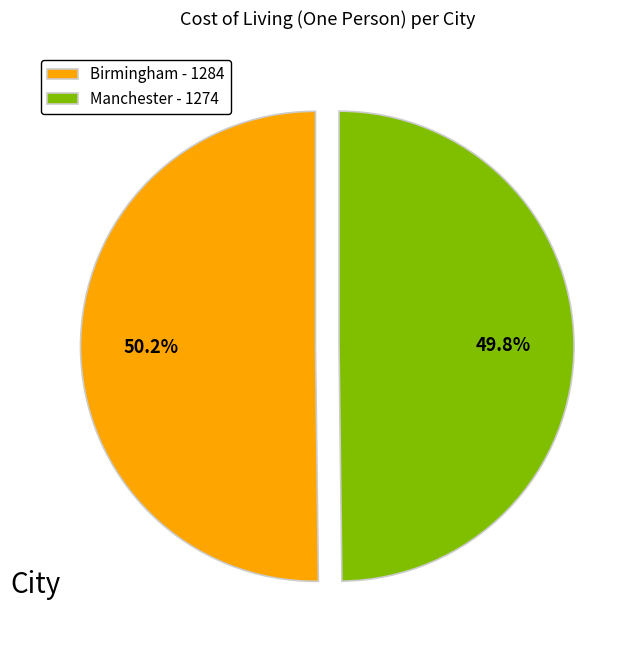

Approximately how many times larger is the value at Manchester - 1274 compared to Birmingham - 1284?

1.0